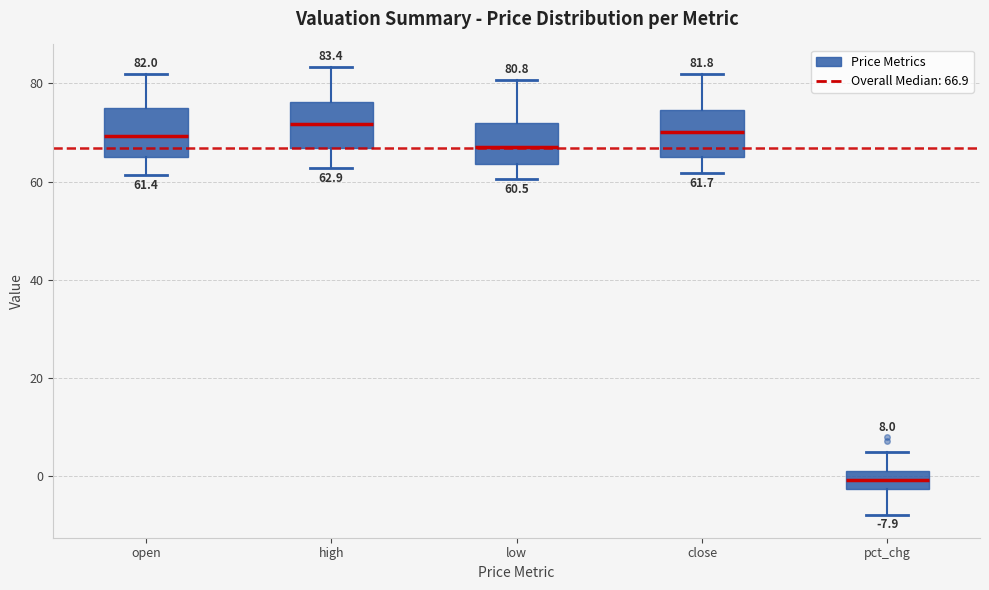

Which box has the lowest median line?

pct_chg